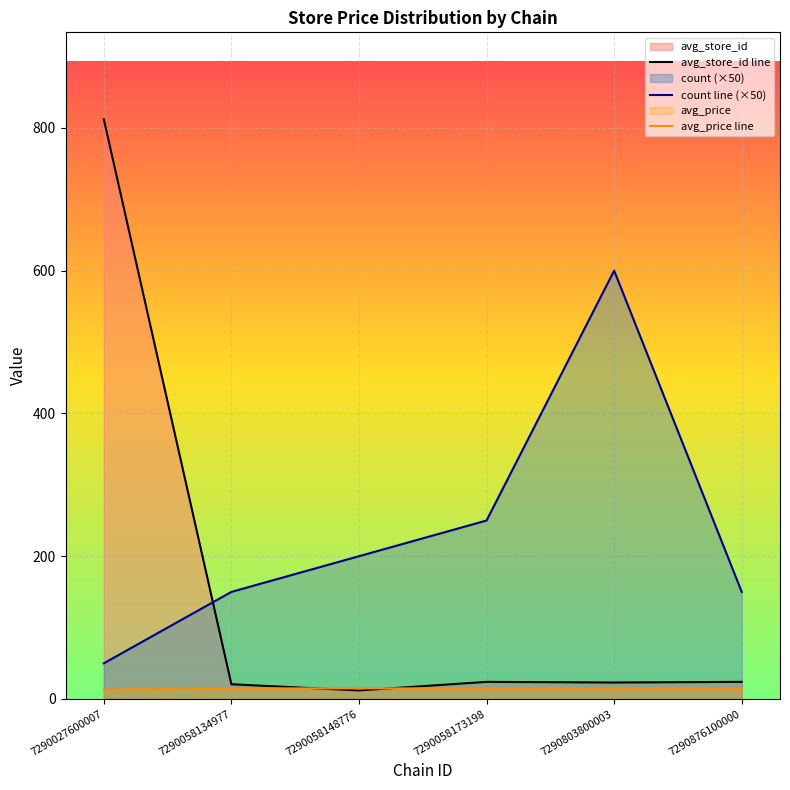

What is the average value of the avg_price line series?

14.6